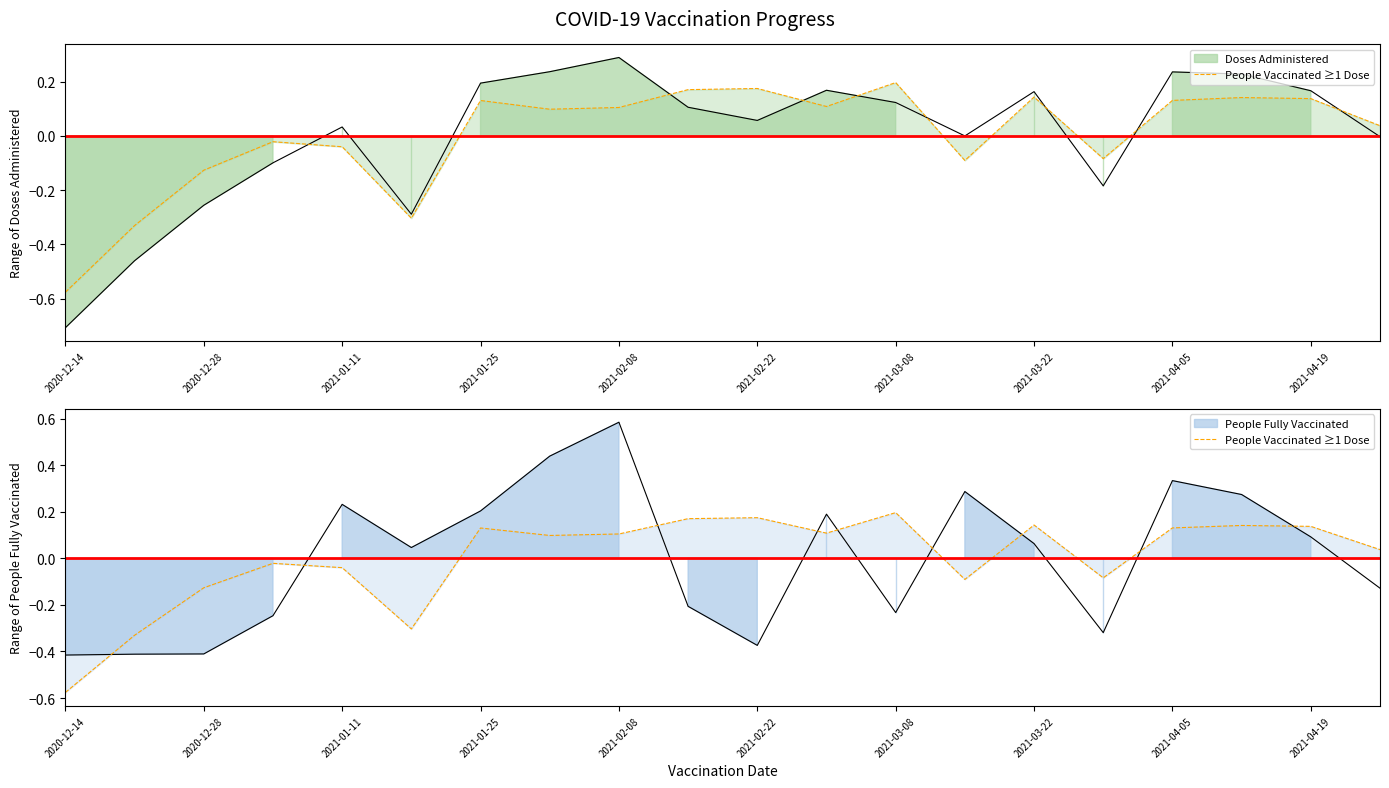

At which category does the chart reach its minimum across all series?

2020-12-14